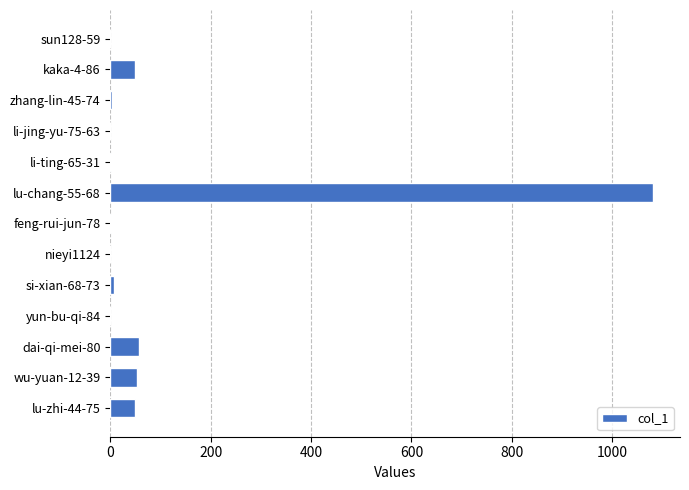

What is the maximum value shown in the chart?

1081